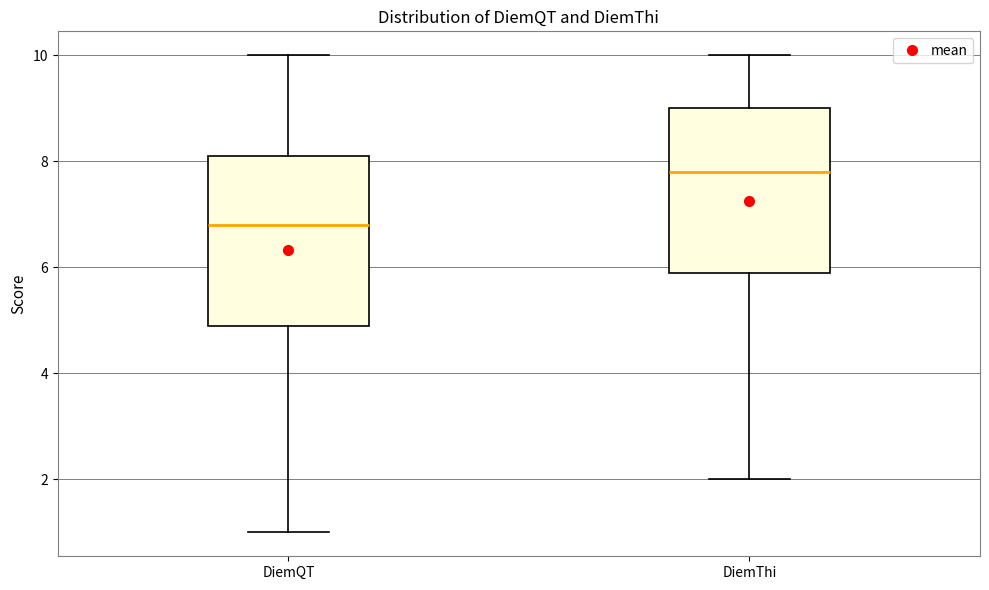

Reading left to right, read every box against the y-axis: the position of its median line, the range the box covers, and the ends of its whiskers. The values are not printed on the chart, so give them approximately, as read against the axis.

DiemQT: median 6.8, box 5.0 to 8.2, whiskers 1.0 to 10.0
DiemThi: median 7.8, box 6.0 to 9.0, whiskers 2.0 to 10.0